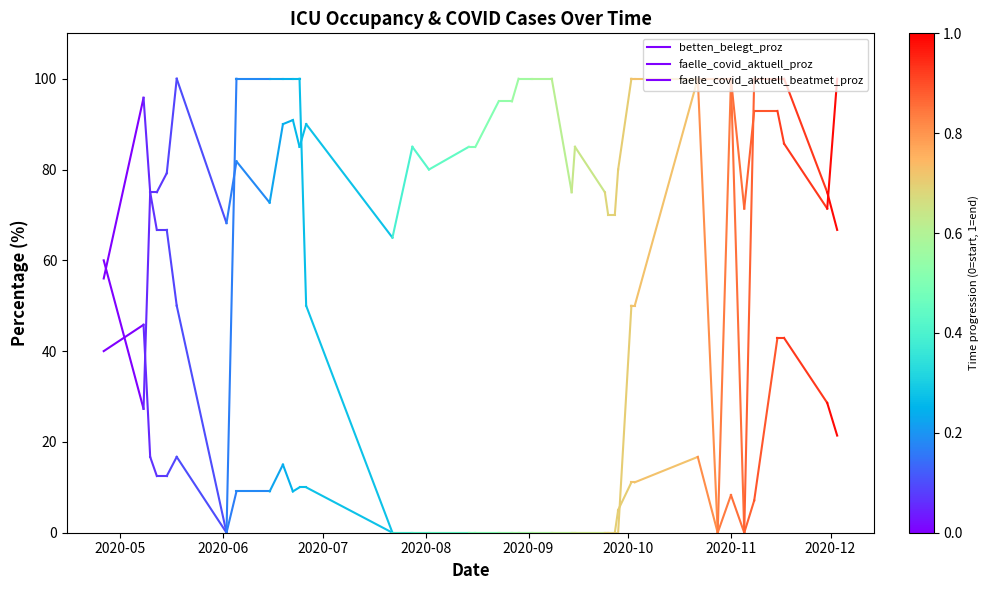

What is the total value across all series at 2020-06?

168.9